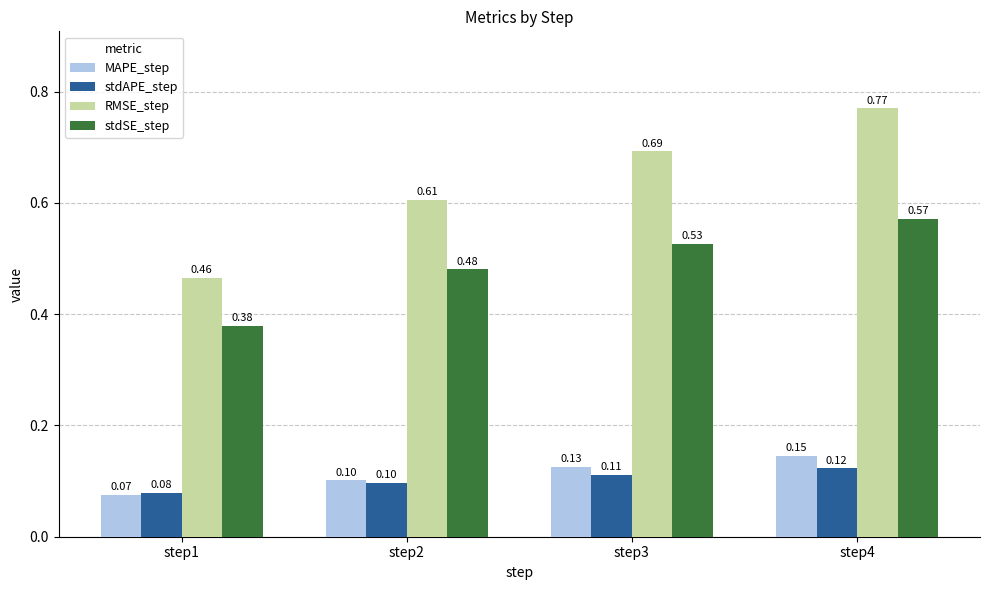

What is the difference between the maximum and second lowest values in the RMSE_step series?

0.2